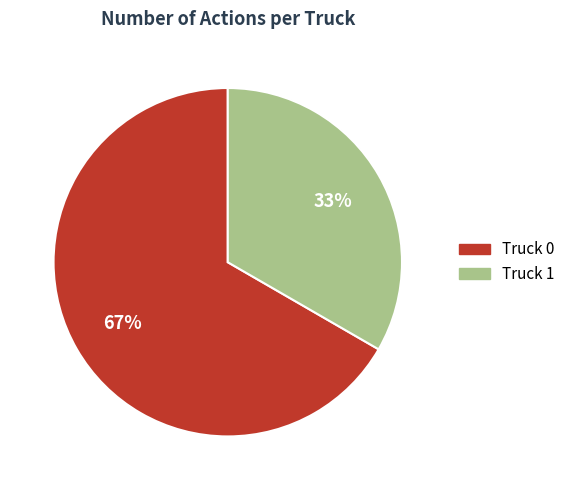

Which has a higher value, Truck 1 or Truck 0?

Truck 0